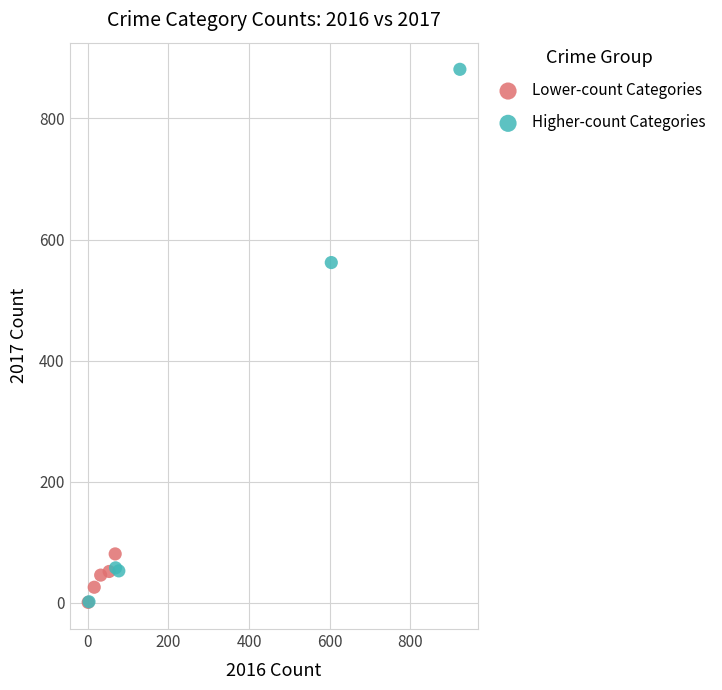

Which series reaches the maximum Y coordinate?

Higher-count Categories